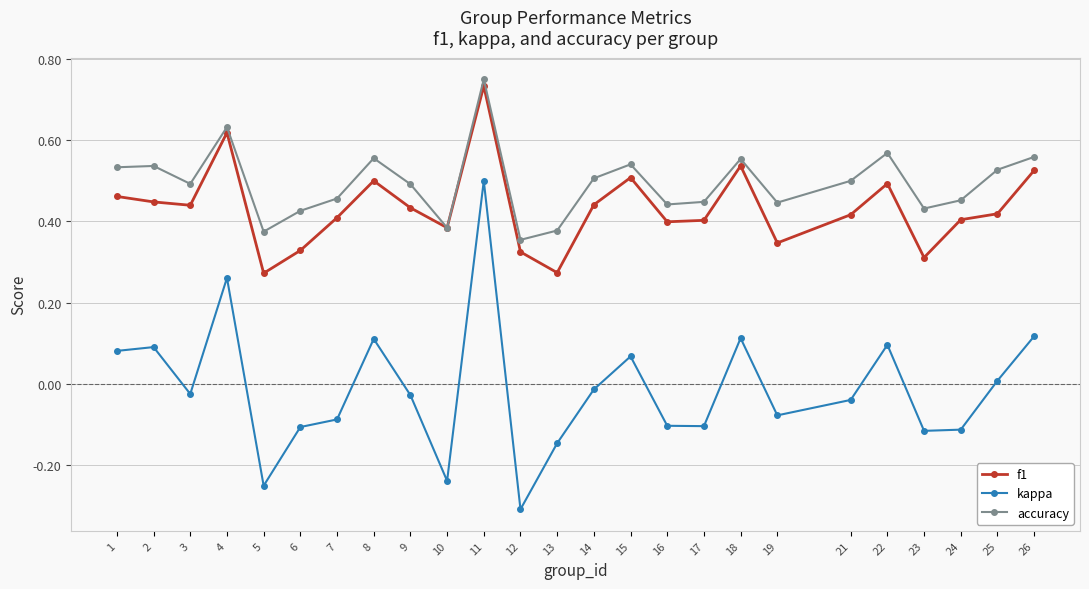

What is the smallest value displayed?

-0.3